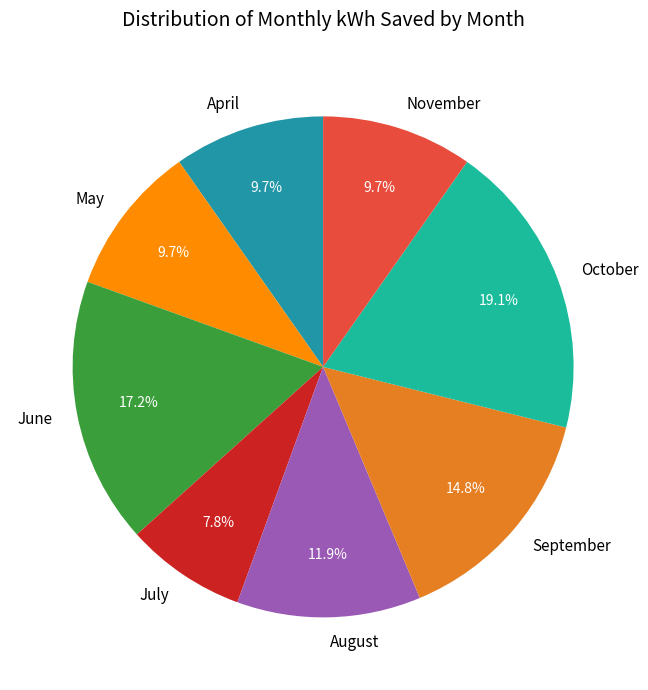

What percentage do September and July together represent?

22.6%